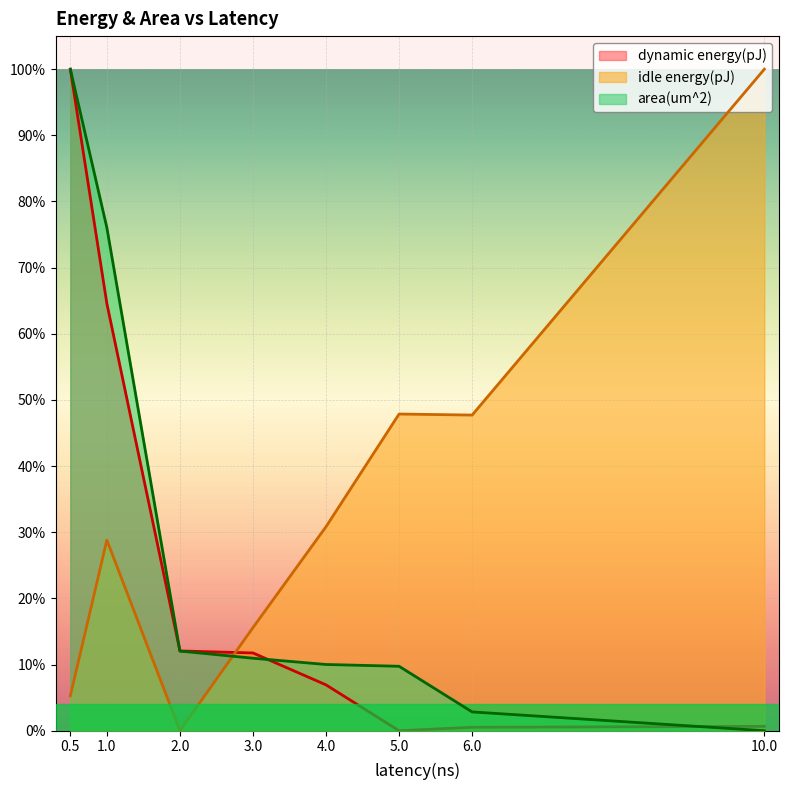

Reading left to right, extract all data points from this chart.

dynamic energy(pJ): 1.0	0.6	0.1	0.1	0.1	0.0	0.0	0.0
idle energy(pJ): 0.1	0.3	0.0	0.2	0.3	0.5	0.5	1.0
area(um^2): 1.0	0.8	0.1	0.1	0.1	0.1	0.0	0.0